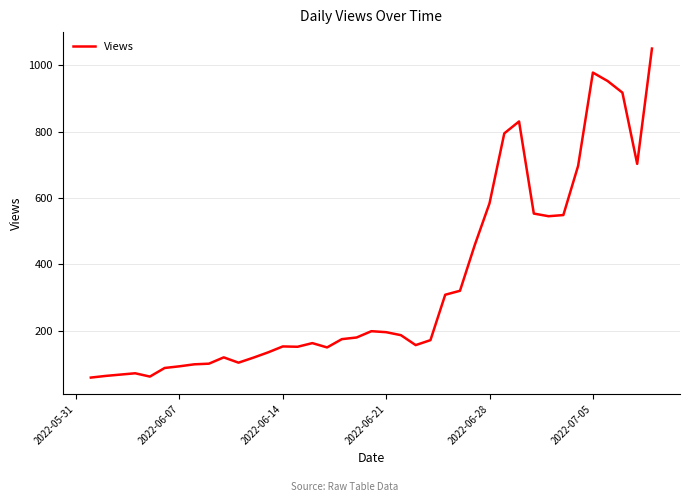

What is the smallest value displayed?

58.0